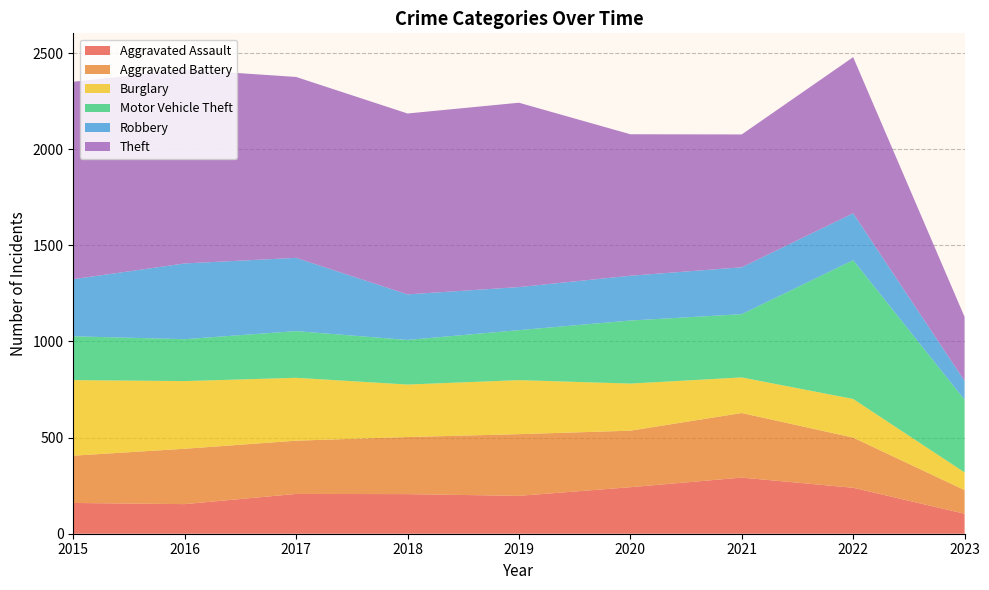

Reading left to right, list all the values displayed in this chart.

Aggravated Assault: 2015=160	2016=154	2017=207	2018=206	2019=197	2020=242	2021=292	2022=239	2023=104
Aggravated Battery: 2015=246	2016=288	2017=277	2018=297	2019=321	2020=294	2021=336	2022=261	2023=123
Burglary: 2015=393	2016=352	2017=327	2018=273	2019=281	2020=245	2021=185	2022=201	2023=92
Motor Vehicle Theft: 2015=228	2016=218	2017=243	2018=232	2019=260	2020=328	2021=329	2022=722	2023=378
Robbery: 2015=297	2016=394	2017=381	2018=237	2019=224	2020=233	2021=244	2022=244	2023=98
Theft: 2015=1027	2016=1009	2017=941	2018=941	2019=959	2020=736	2021=691	2022=812	2023=333